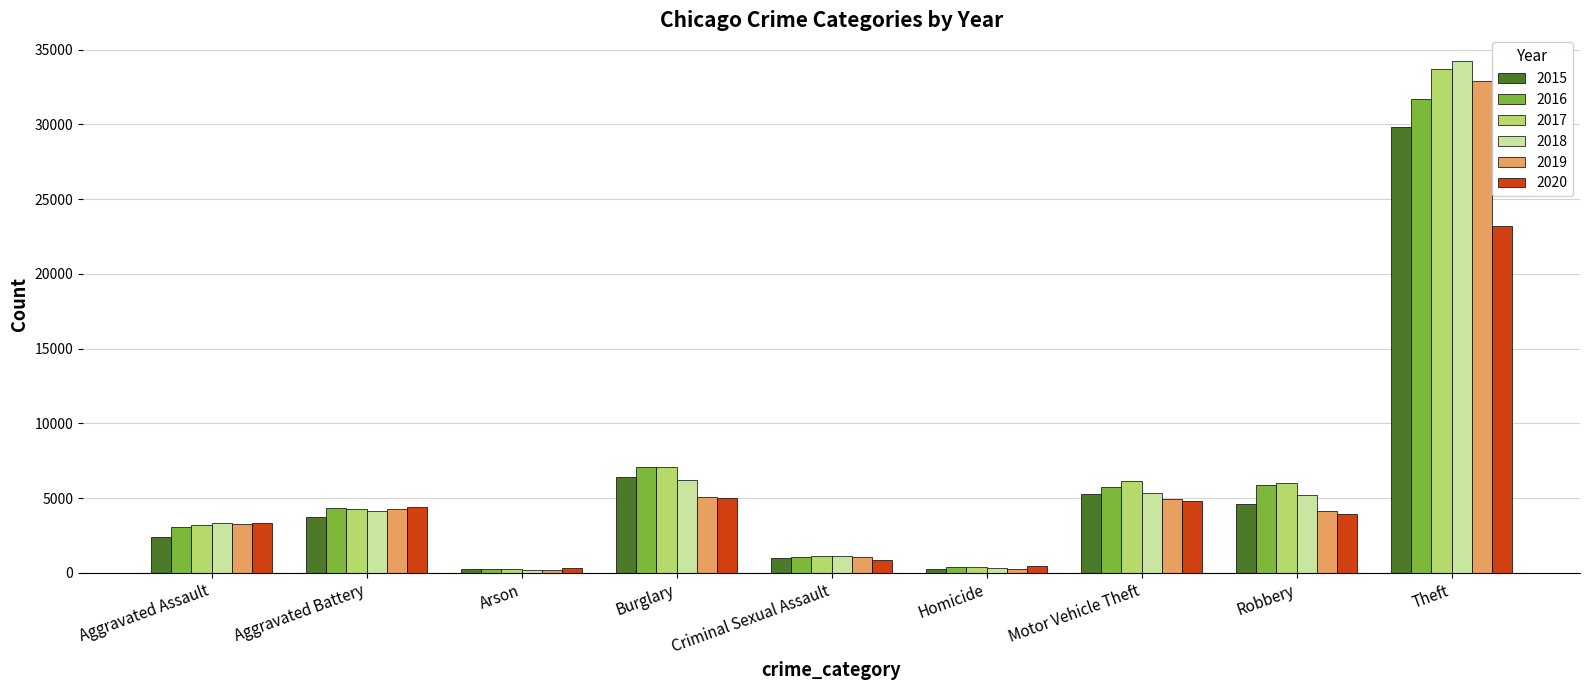

Are the bars grouped side by side (vs. stacked)?

Yes